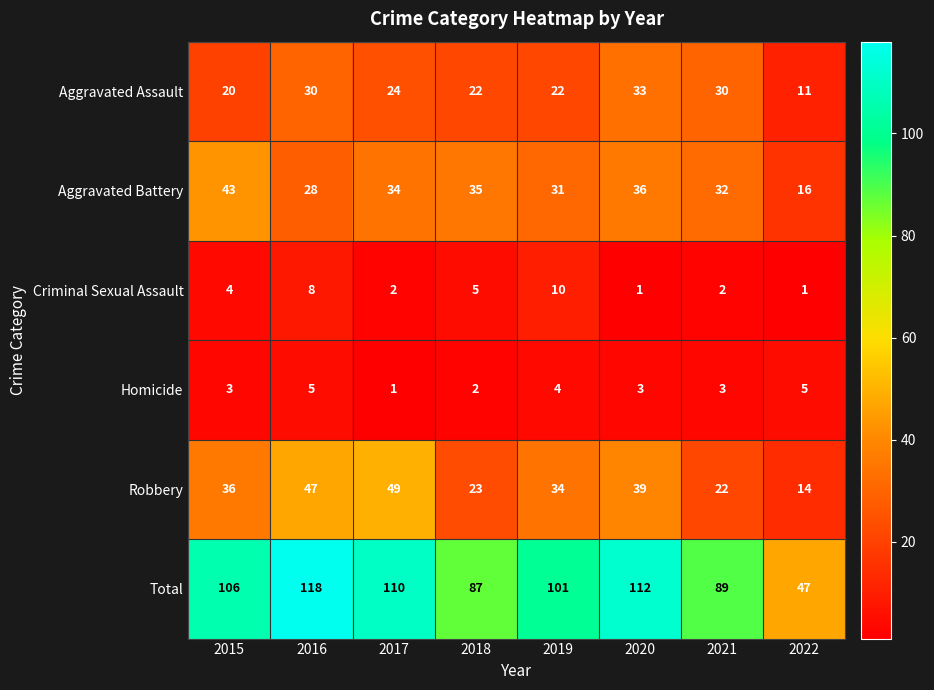

What is the sum of all Aggravated Battery values?

255